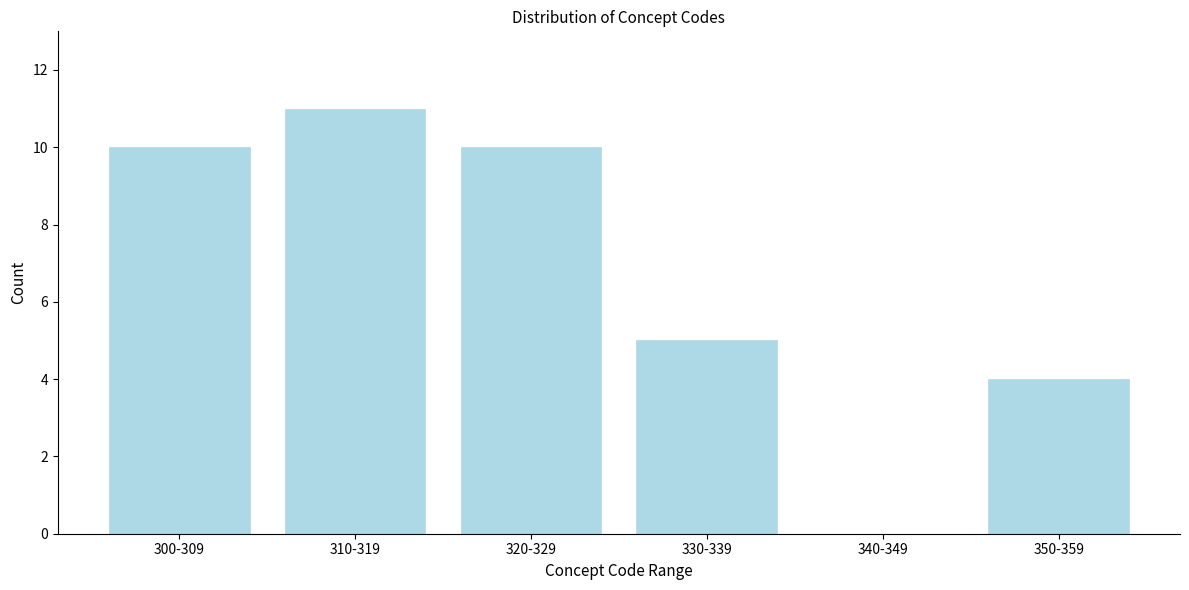

Reading left to right, transcribe all the data shown in this chart.

300-309=10	310-319=11	320-329=10	330-339=5	340-349=0	350-359=4